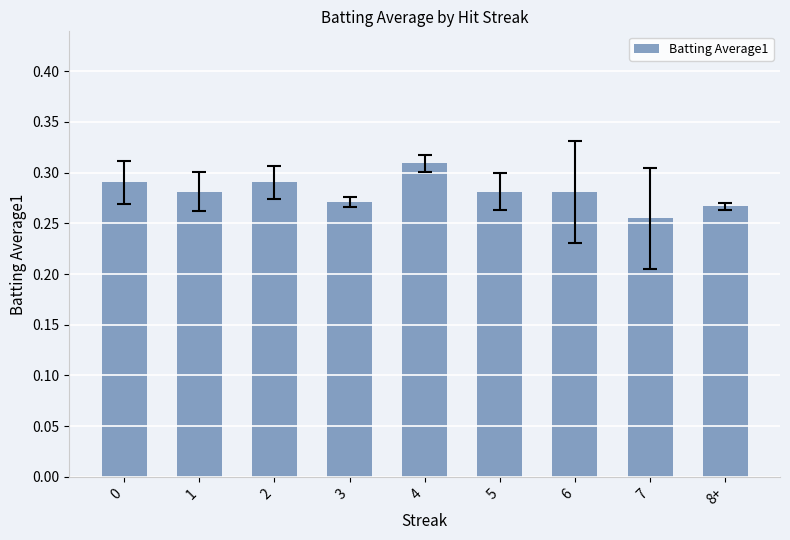

Count the values in the range 0 to 1.

9